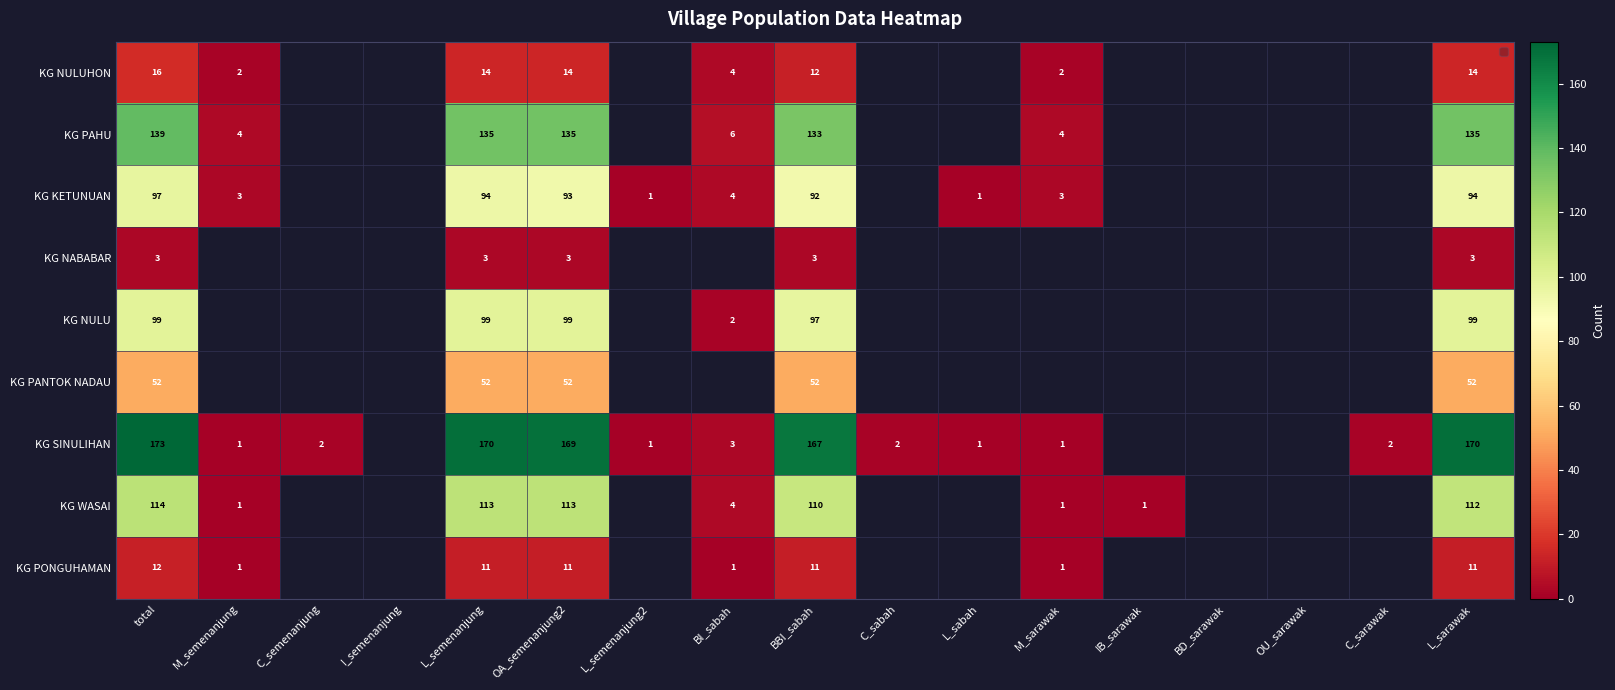

Rank the series at L_semenanjung from lowest to highest value.

KG NABABAR, KG PONGUHAMAN, KG NULUHON, KG PANTOK NADAU, KG KETUNUAN, KG NULU, KG WASAI, KG PAHU, KG SINULIHAN